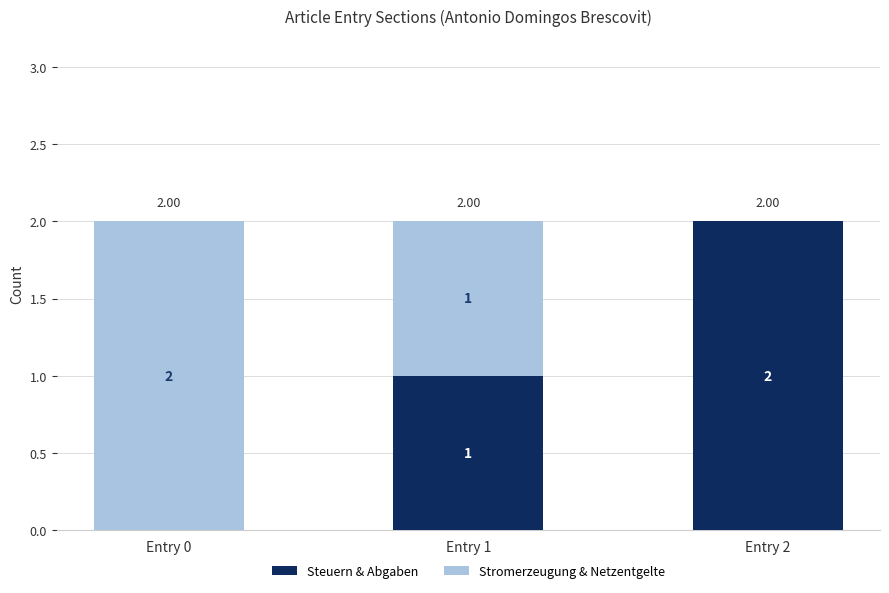

Is it true that Steuern & Abgaben equals 3 at Entry 2?

False